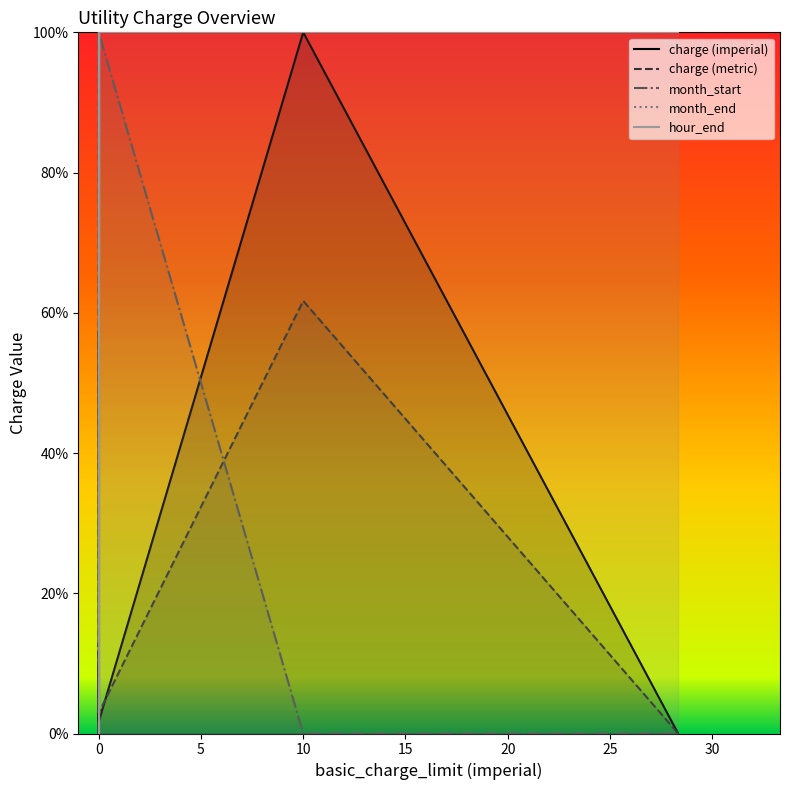

Count the number of categories in the chart.

11